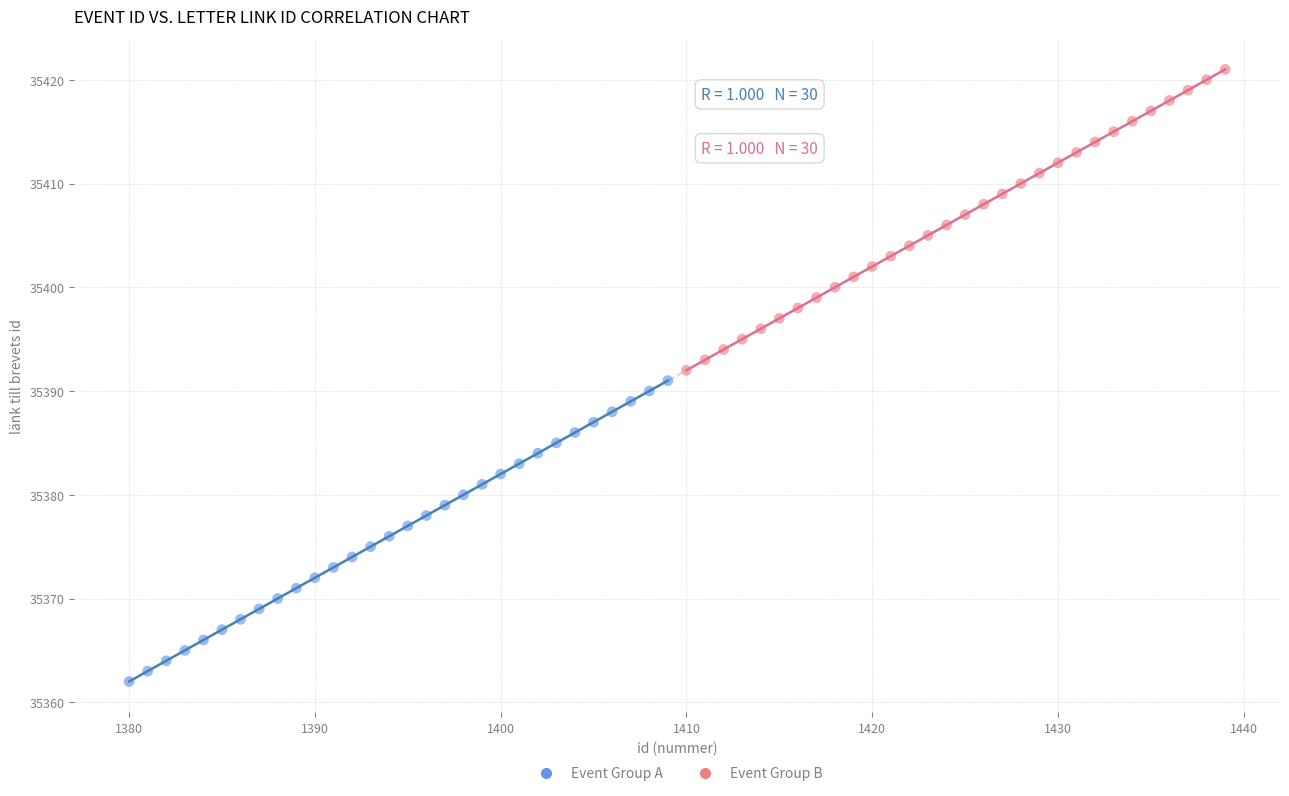

Which series contains the highest Y value?

Event Group B